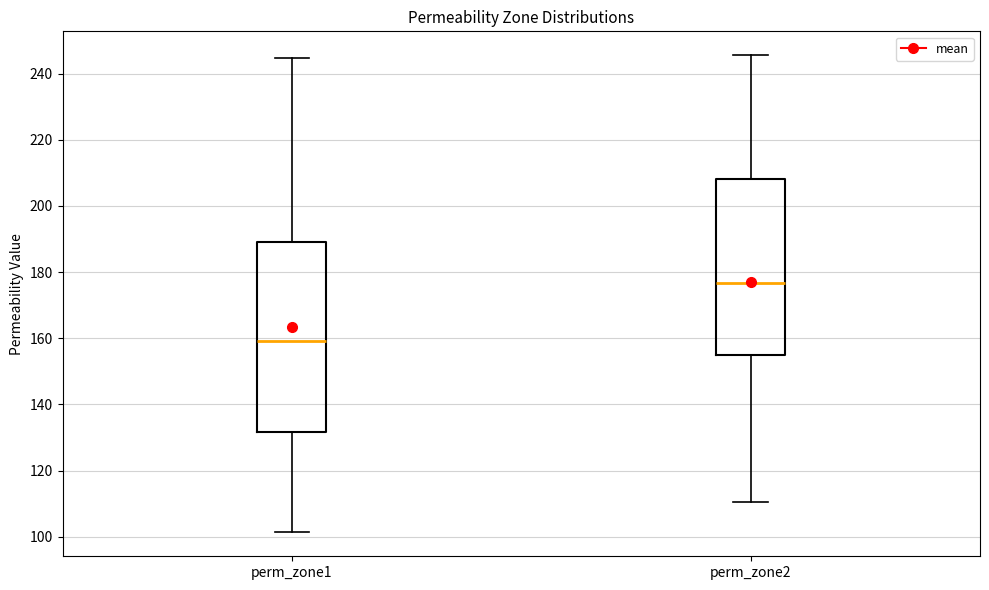

Where does the lower whisker of the box for perm_zone1 end on the y-axis? The values are not printed on the chart, so give them approximately, as read against the axis.

102